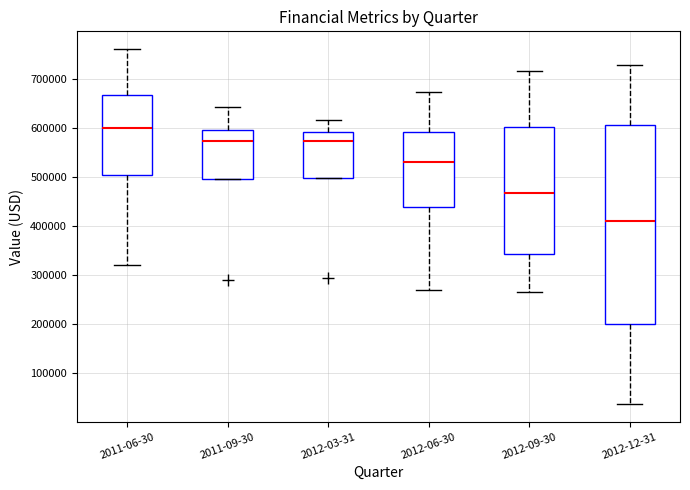

Reading left to right, transcribe this box plot: for each box, give where its median line is, the range the box spans, and where its two whiskers end, as read against the y-axis. The values are not printed on the chart, so give them approximately, as read against the axis.

2011-06-30: median 600000, box 500000 to 670000, whiskers 320000 to 760000
2011-09-30: median 570000, box 500000 to 600000, whiskers 500000 to 640000
2012-03-31: median 570000, box 500000 to 590000, whiskers 500000 to 620000
2012-06-30: median 530000, box 440000 to 590000, whiskers 270000 to 670000
2012-09-30: median 470000, box 340000 to 600000, whiskers 270000 to 720000
2012-12-31: median 410000, box 200000 to 610000, whiskers 40000 to 730000